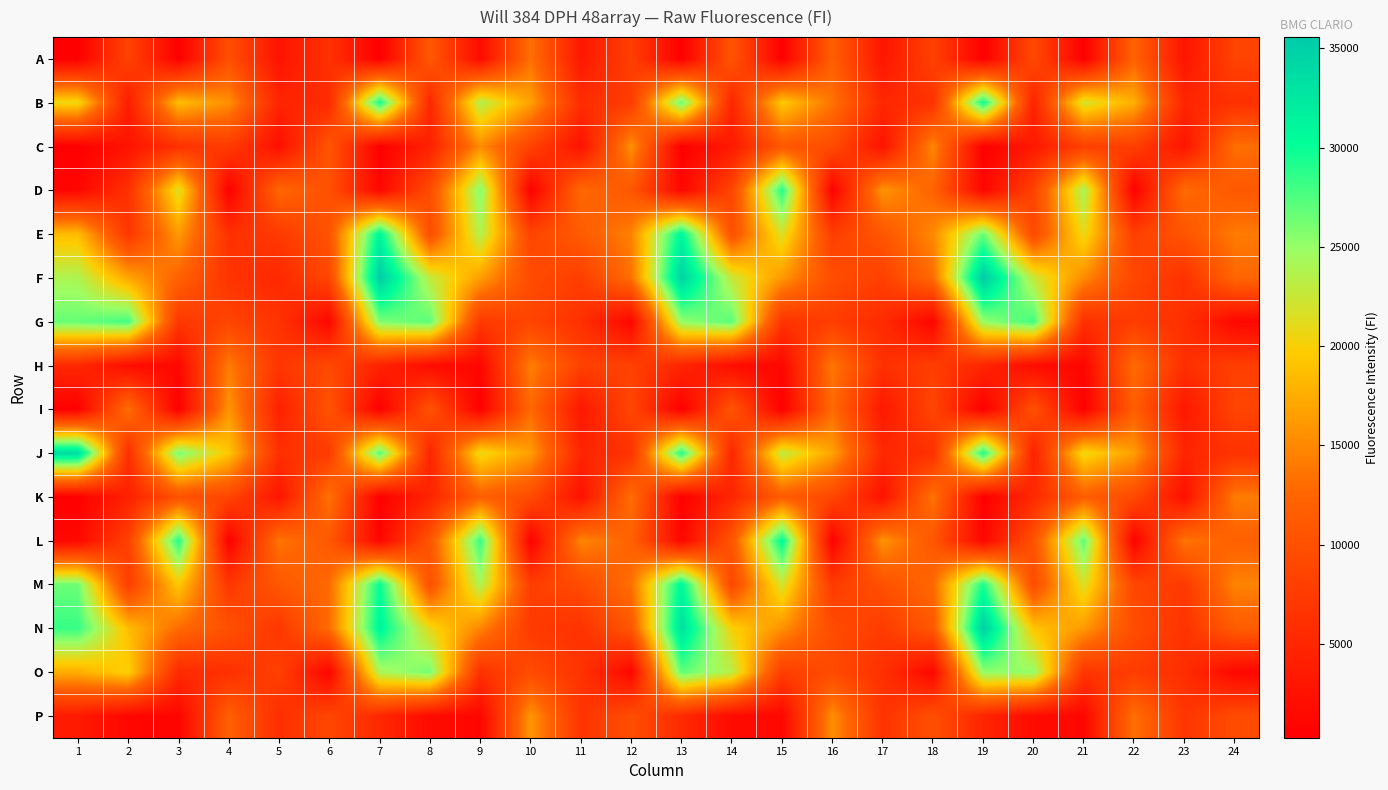

Count the number of data series in this chart.

16